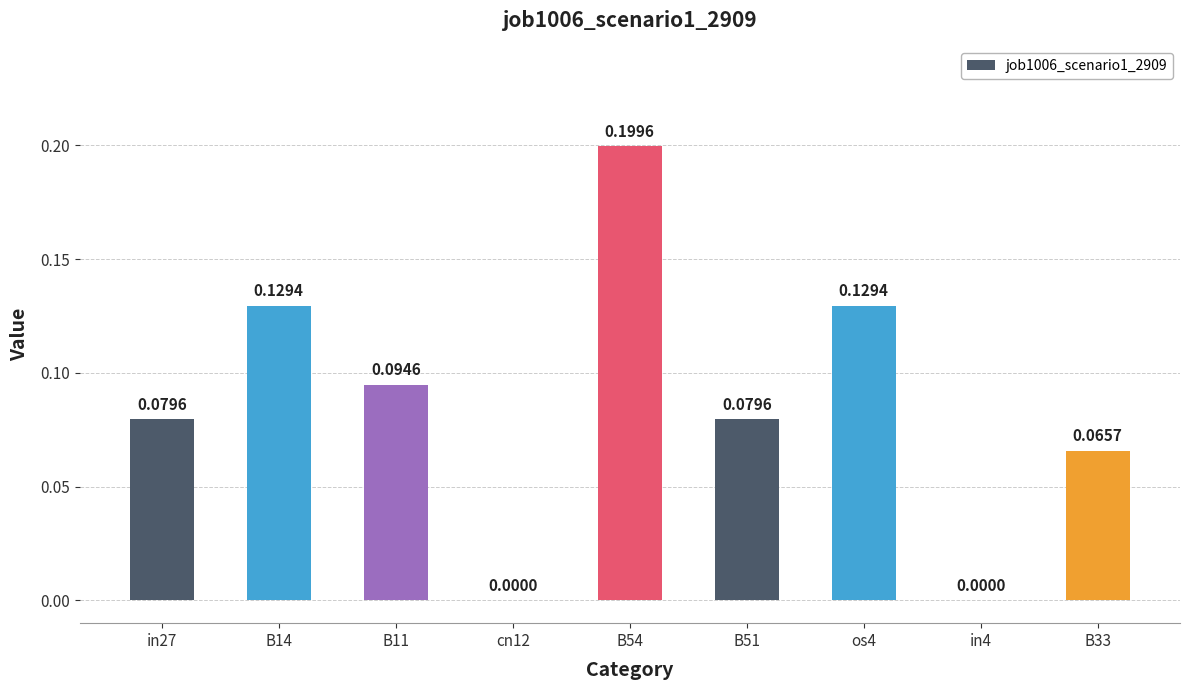

What is the maximum value shown in the chart?

0.2